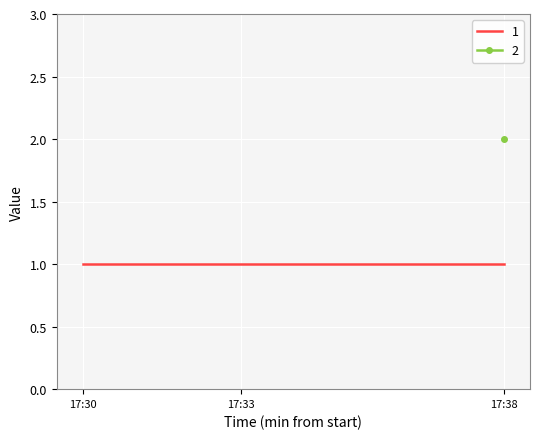

Is the value of 2 at 2019-02-13 17:38:00 greater than the value of 1 at 2019-02-13 17:38:00?

Yes